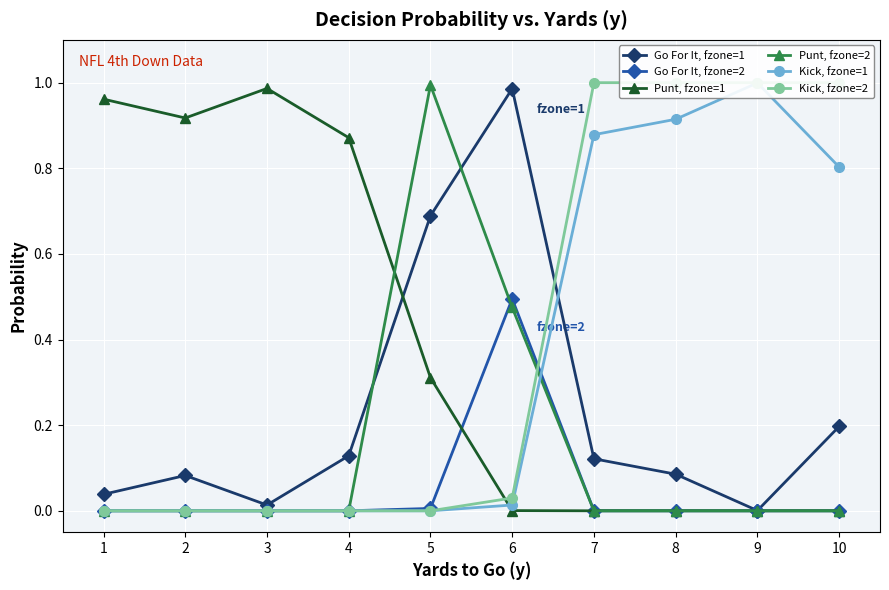

What is the spread (max minus min) of values at 8?

1.0